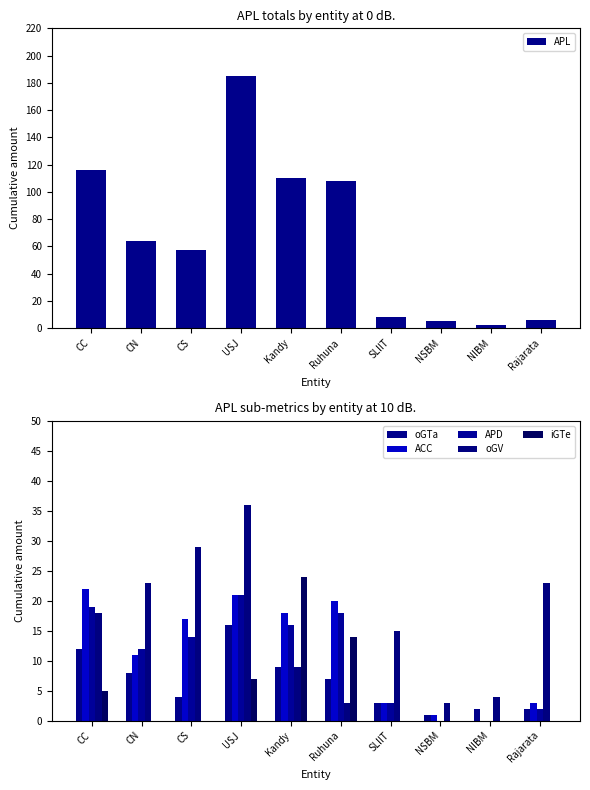

Is the value of APD at CN greater than the value of oGTa at Ruhuna?

Yes